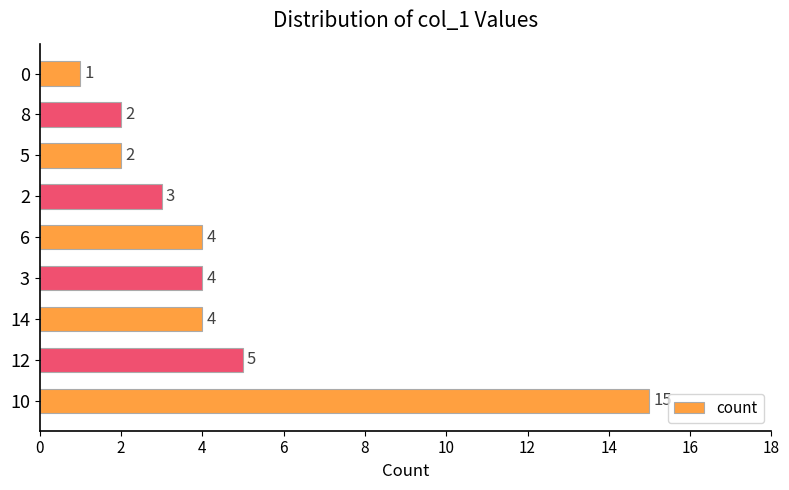

What is the change in value from 12 to 5?

-3